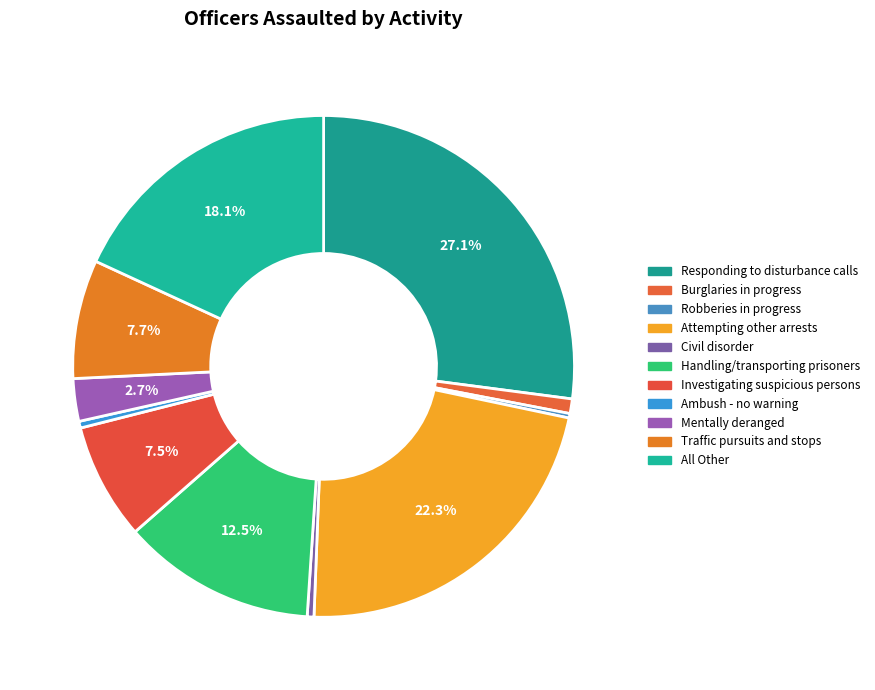

What is the change in value from Burglaries in progress to Mentally deranged?

+25